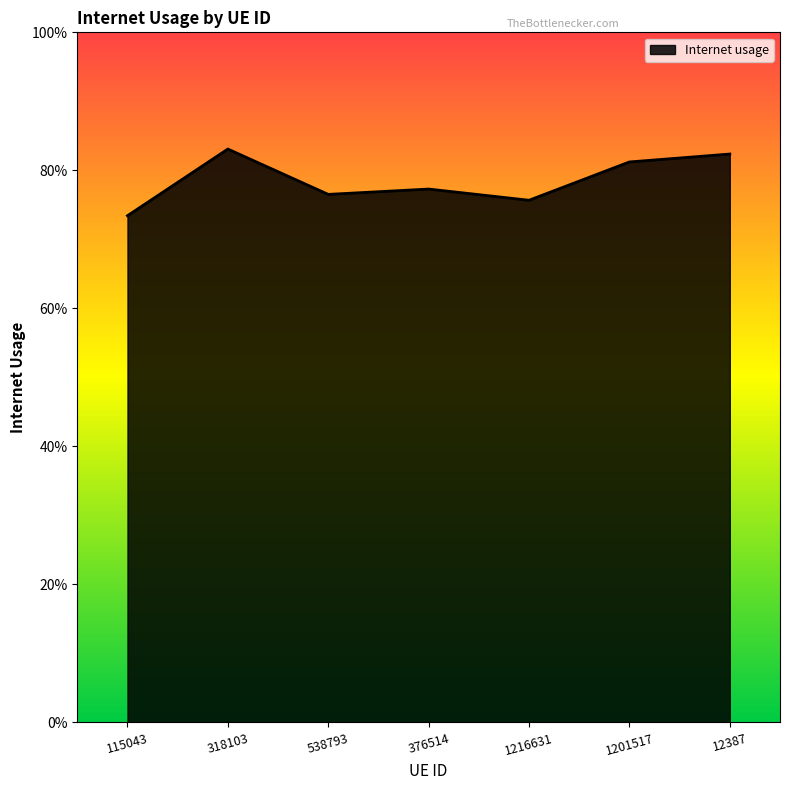

Reading right to left, what are all the values shown in this chart?

12387=0.8	1201517=0.8	1216631=0.8	376514=0.8	538793=0.8	318103=0.8	115043=0.7